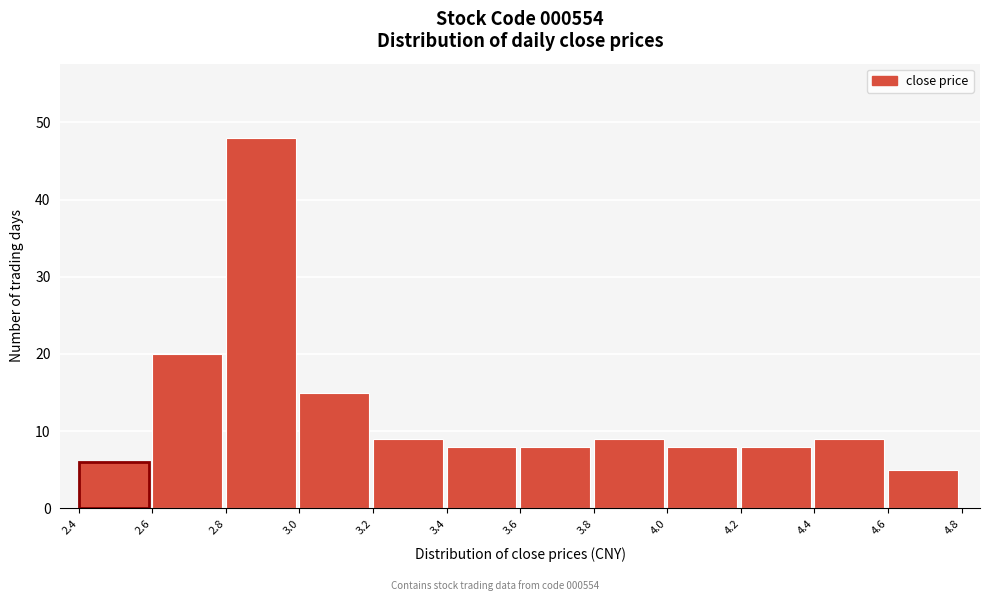

Reading left to right, transcribe this chart: for each bar, give the range it covers on the x-axis and its height. The values are not printed on the chart, so give them approximately, as read against the axis.

2.4 to 2.6: 6
2.6 to 2.8: 20
2.8 to 3.0: 48
3.0 to 3.2: 15
3.2 to 3.4: 9
3.4 to 3.6: 8
3.6 to 3.8: 8
3.8 to 4.0: 9
4.0 to 4.2: 8
4.2 to 4.4: 8
4.4 to 4.6: 9
4.6 to 4.8: 5